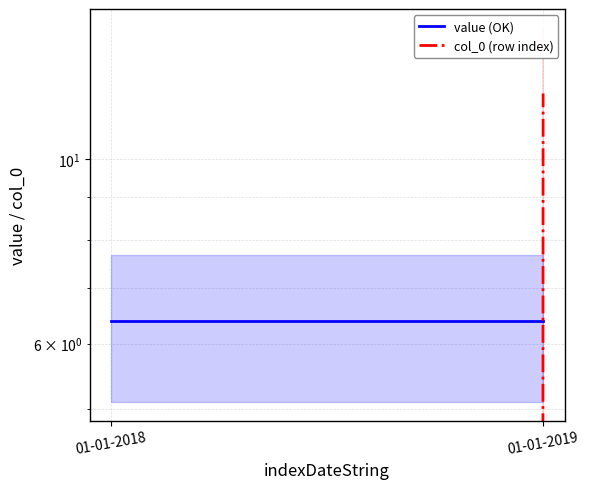

What is the average value of the col_0 (row index) series?

6.0